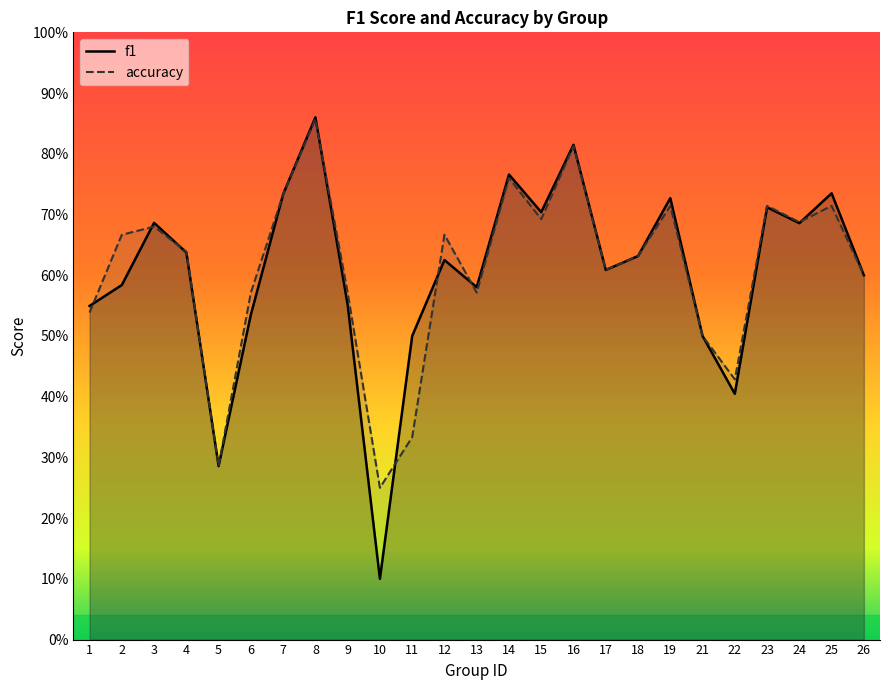

Does the chart display data point markers on the line(s)?

No